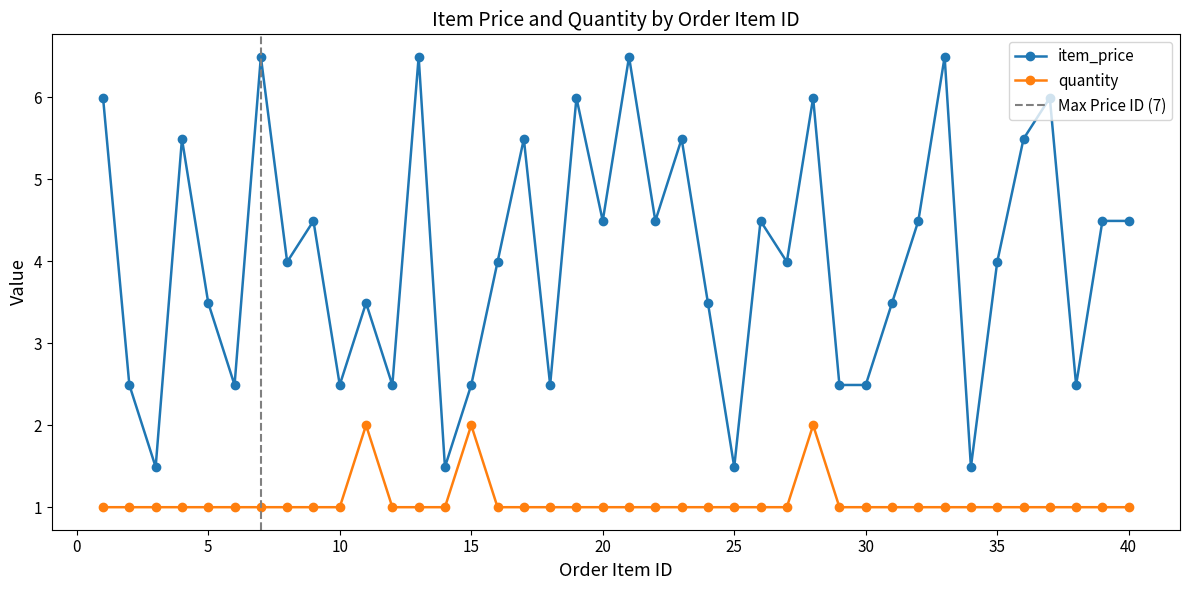

At which category does item_price reach its first local peak?

4